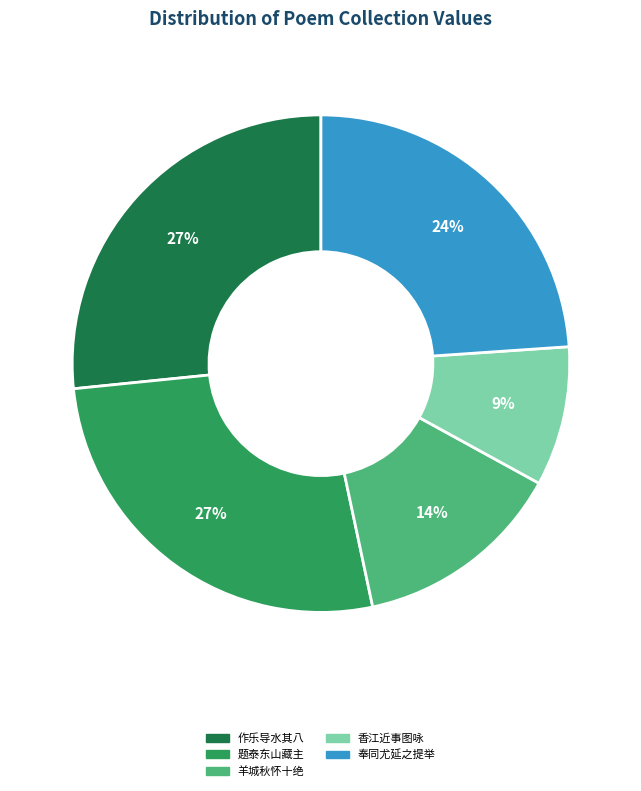

To the nearest percent, what is the average slice percentage?

20%